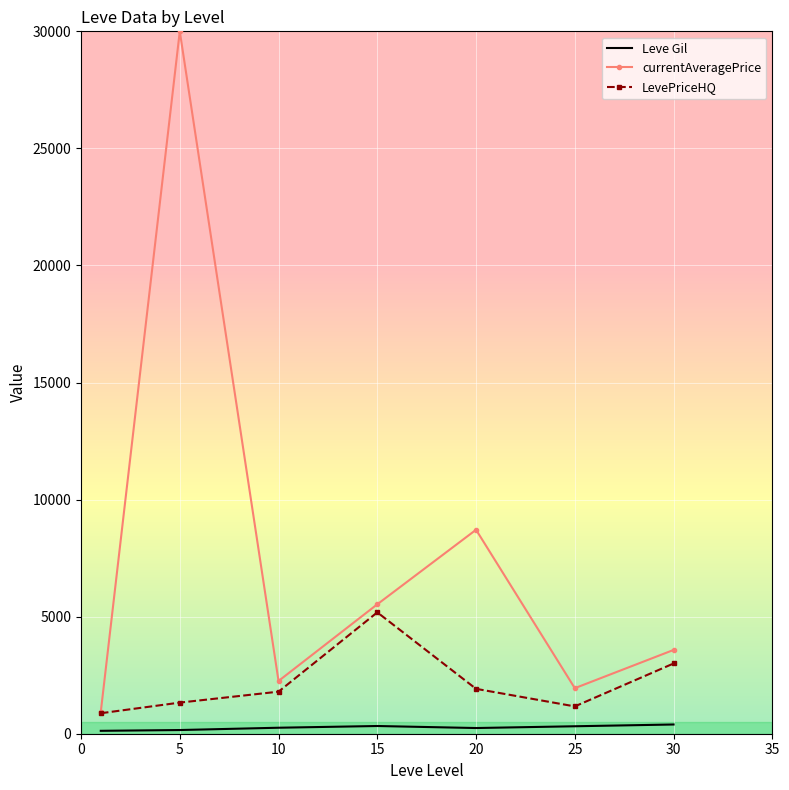

Which series has the largest total across all categories?

currentAveragePrice